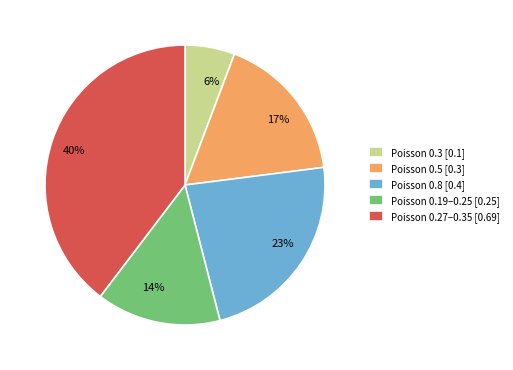

Is there a majority slice in this chart?

No